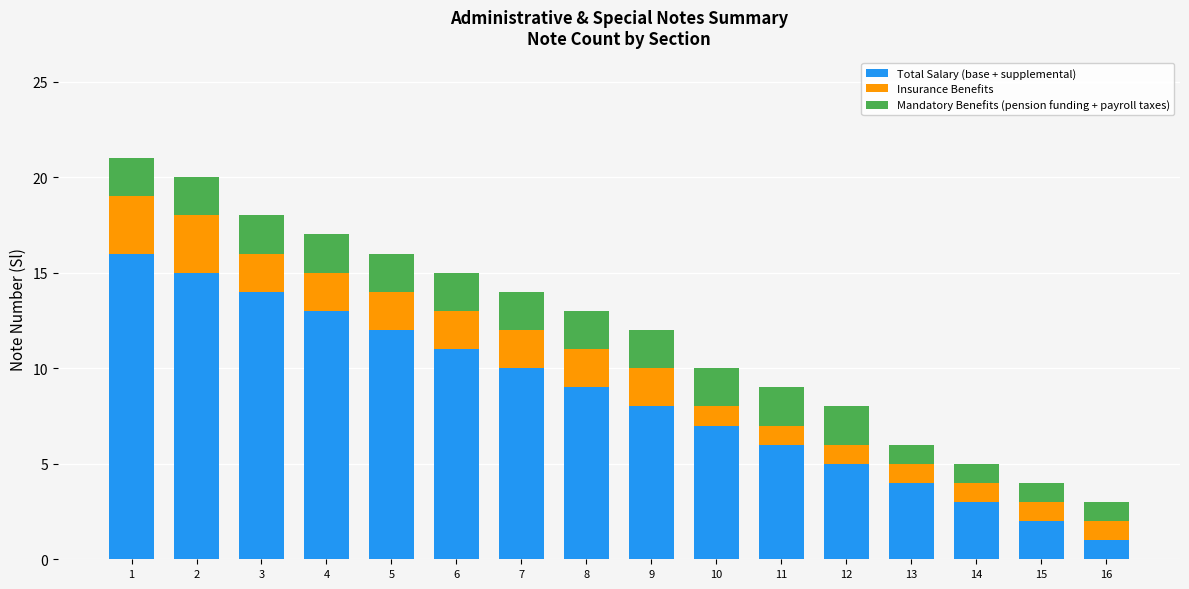

What is the value of the Total Salary (base + supplemental) bar at the 1st from the left?

16